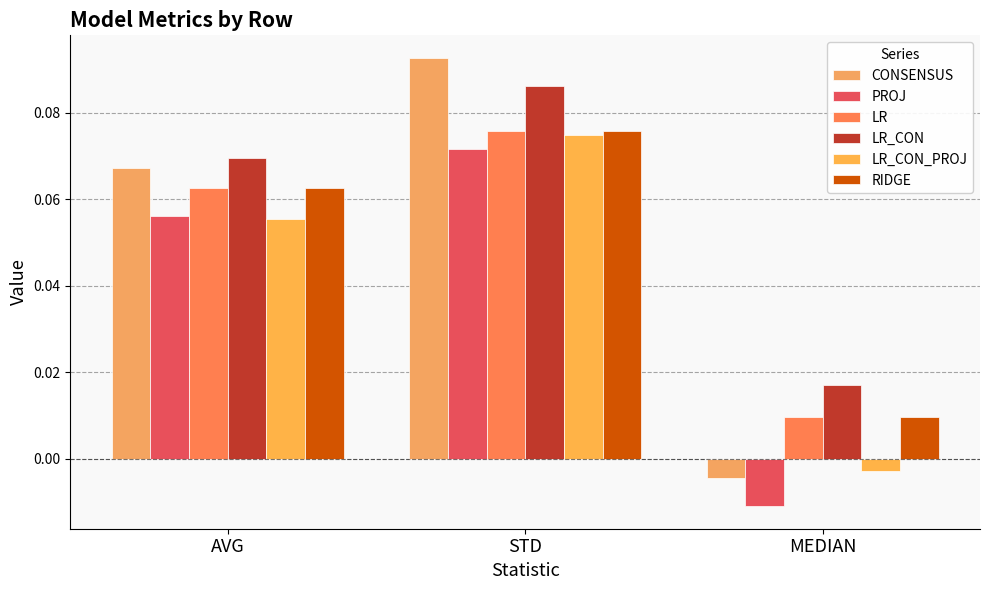

Is the value of LR at STD greater than the value of LR_CON at MEDIAN?

Yes